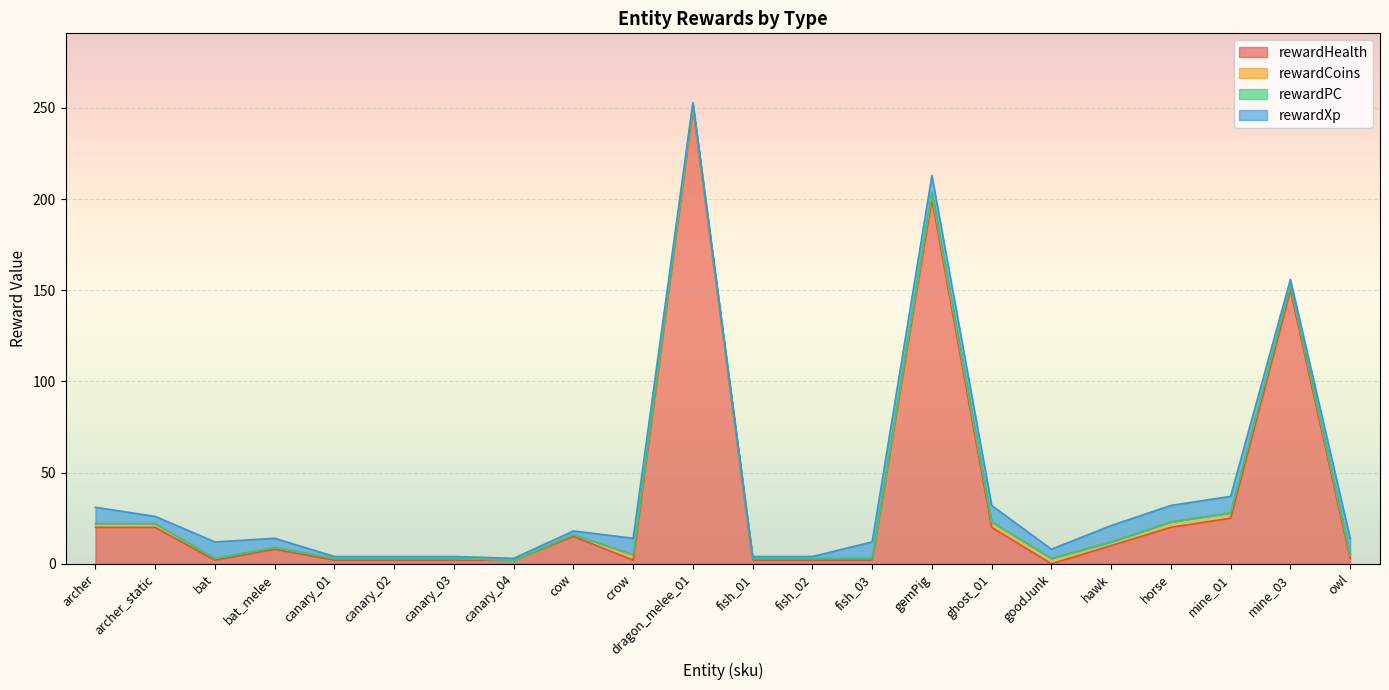

The value of rewardCoins at fish_02 is 0. True or false?

False